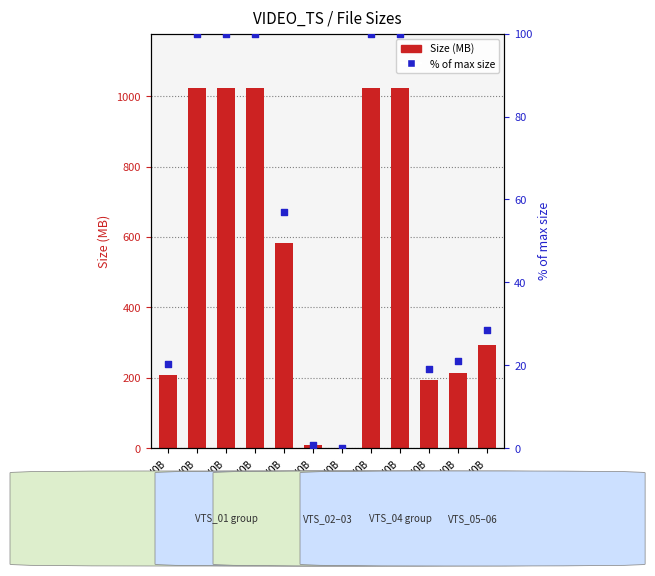

What are all the series names shown in the legend?

Size (MB), % of max size